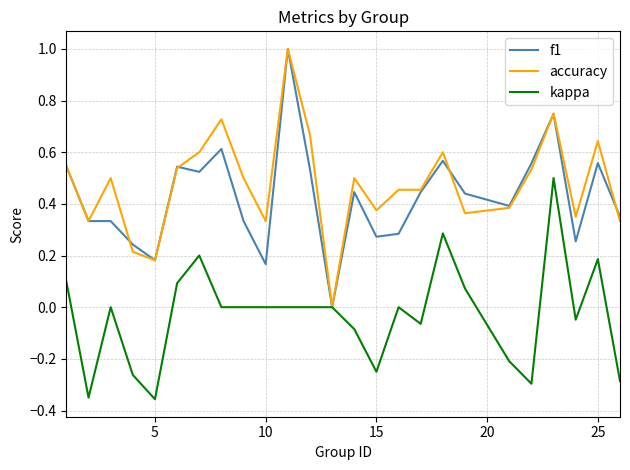

How many lines are shown in the chart?

3